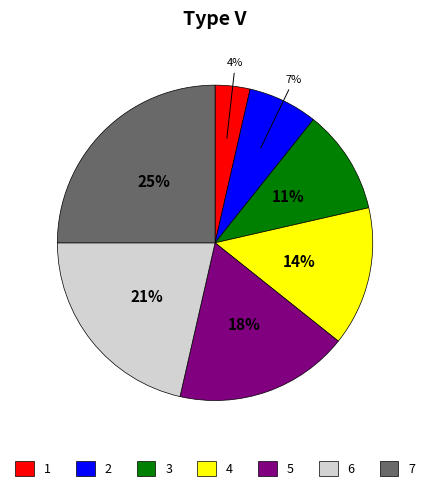

To the nearest percent, what is the average slice percentage?

14%